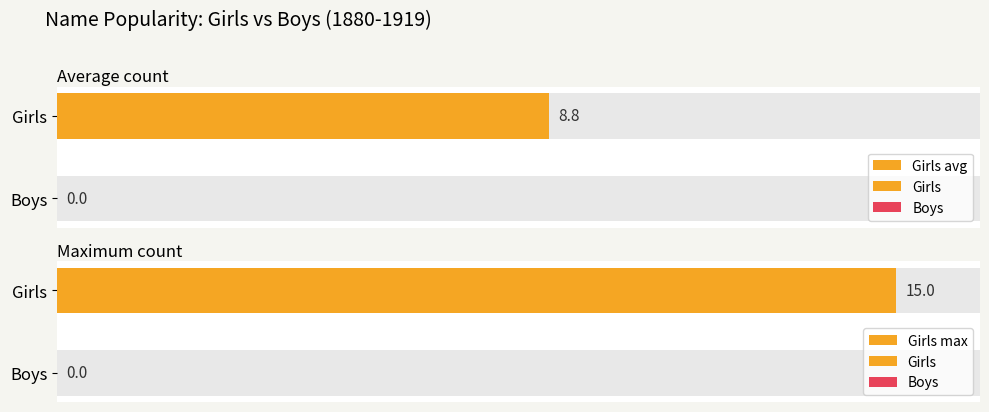

What is the sum of all Girls max values?

15.0